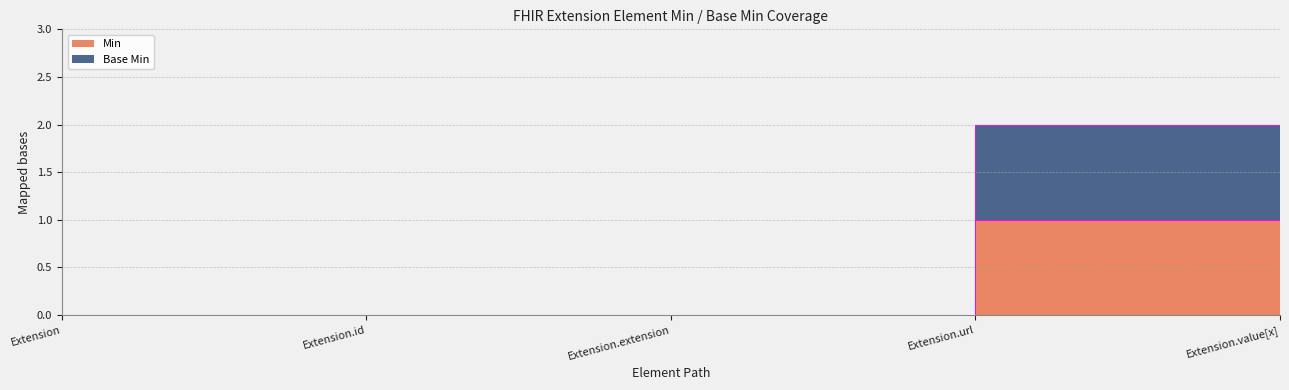

How many Min values are between 0 and 1?

5